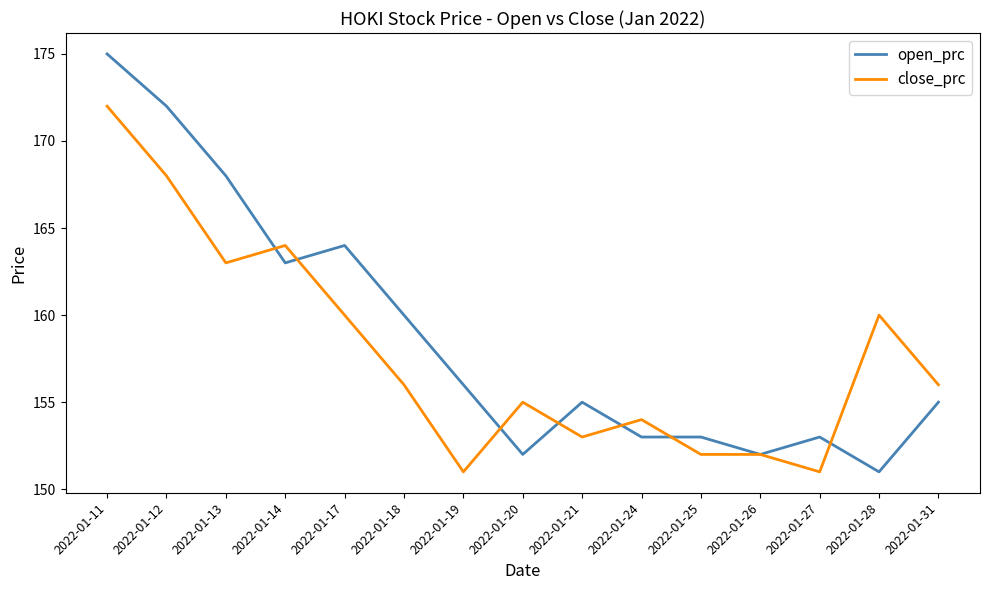

What is the maximum value for close_prc?

172